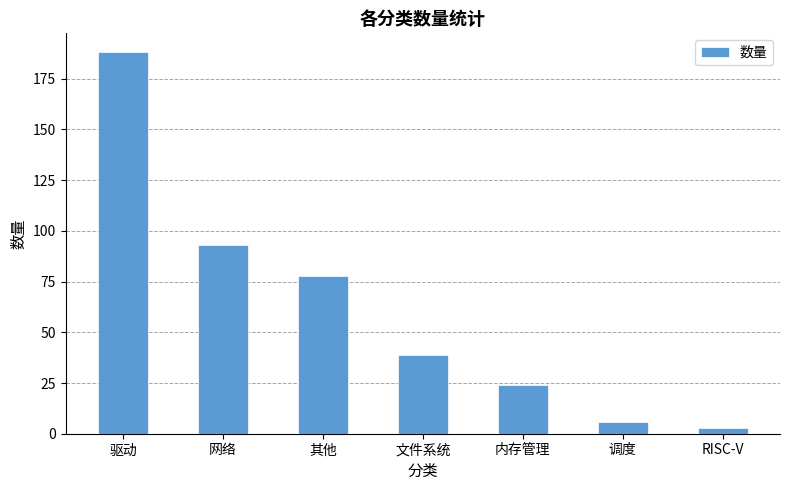

Is it true that the value at 内存管理 is 35?

False